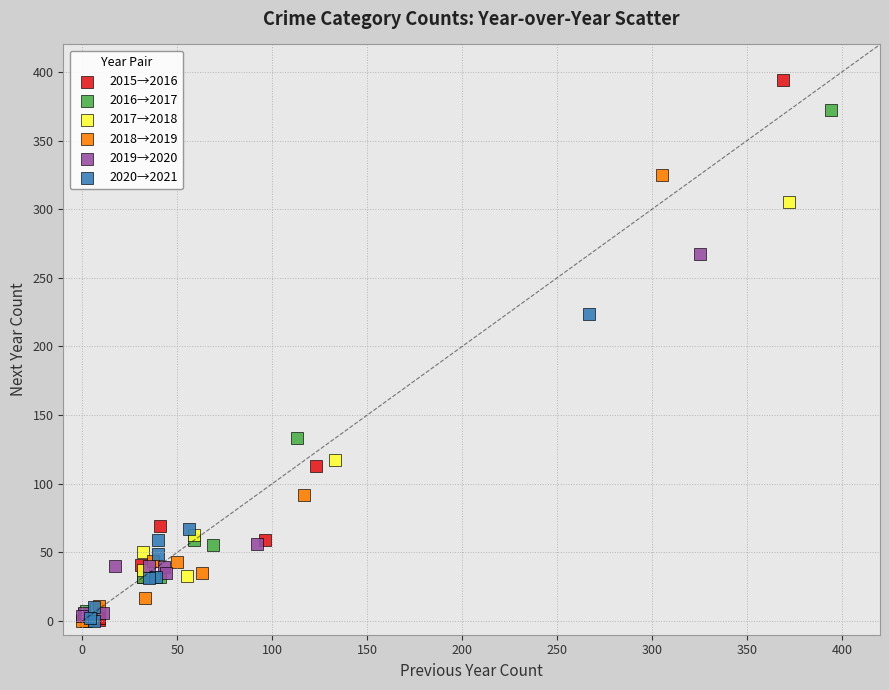

Which series contains the highest Y value?

2015→2016